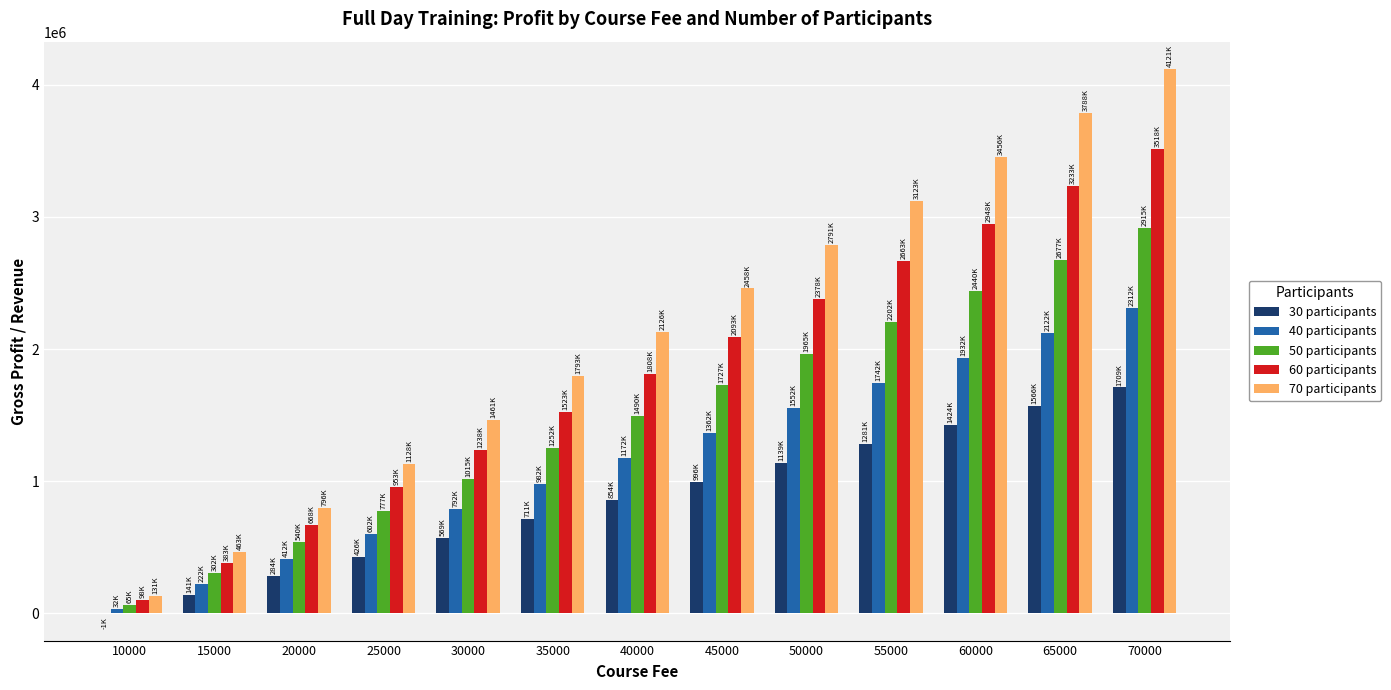

Reading left to right, transcribe all the data shown in this chart.

30 participants: -1000	141500	284000	426500	569000	711500	854000	996500	1139000	1281500	1424000	1566500	1709000
40 participants: 32000	222000	412000	602000	792000	982000	1172000	1362000	1552000	1742000	1932000	2122000	2312000
50 participants: 65000	302500	540000	777500	1015000	1252500	1490000	1727500	1965000	2202500	2440000	2677500	2915000
60 participants: 98000	383000	668000	953000	1238000	1523000	1808000	2093000	2378000	2663000	2948000	3233000	3518000
70 participants: 131000	463500	796000	1128500	1461000	1793500	2126000	2458500	2791000	3123500	3456000	3788500	4121000